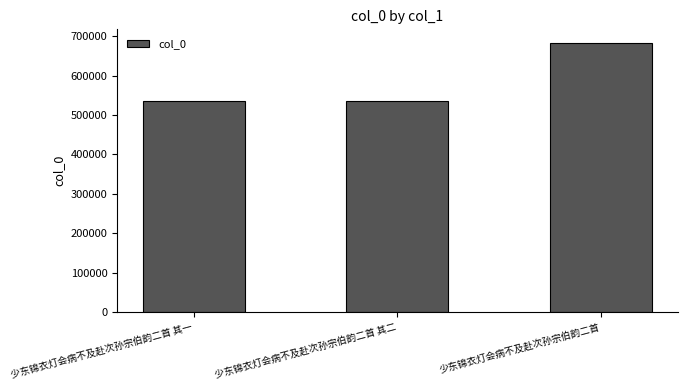

What is the label of the 2nd bar from the right?

少东锦衣灯会病不及赴次孙宗伯韵二首 其二